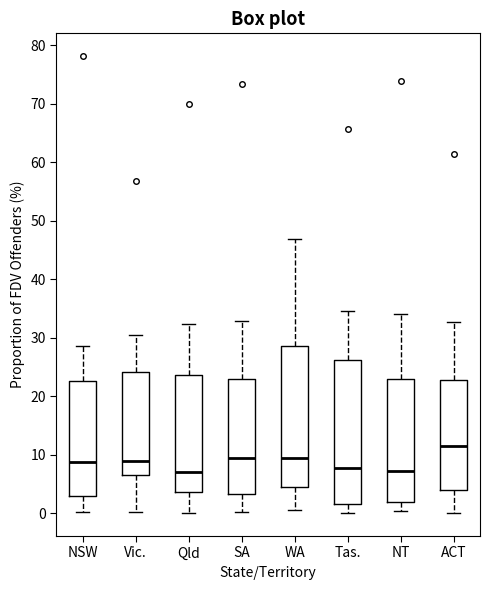

Which box has the highest median line?

ACT